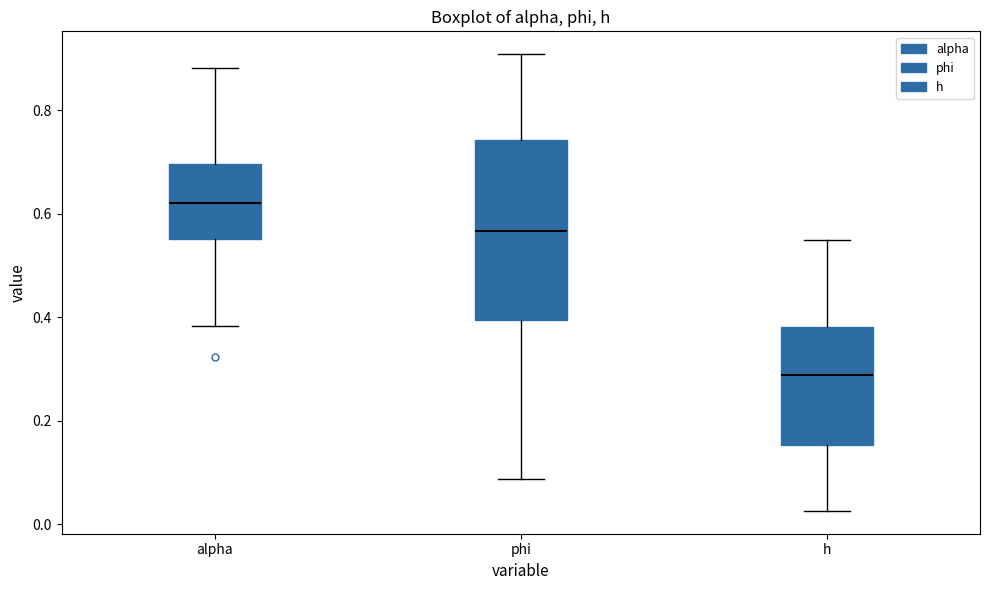

Which box is the tallest, from its lower edge to its upper edge?

phi